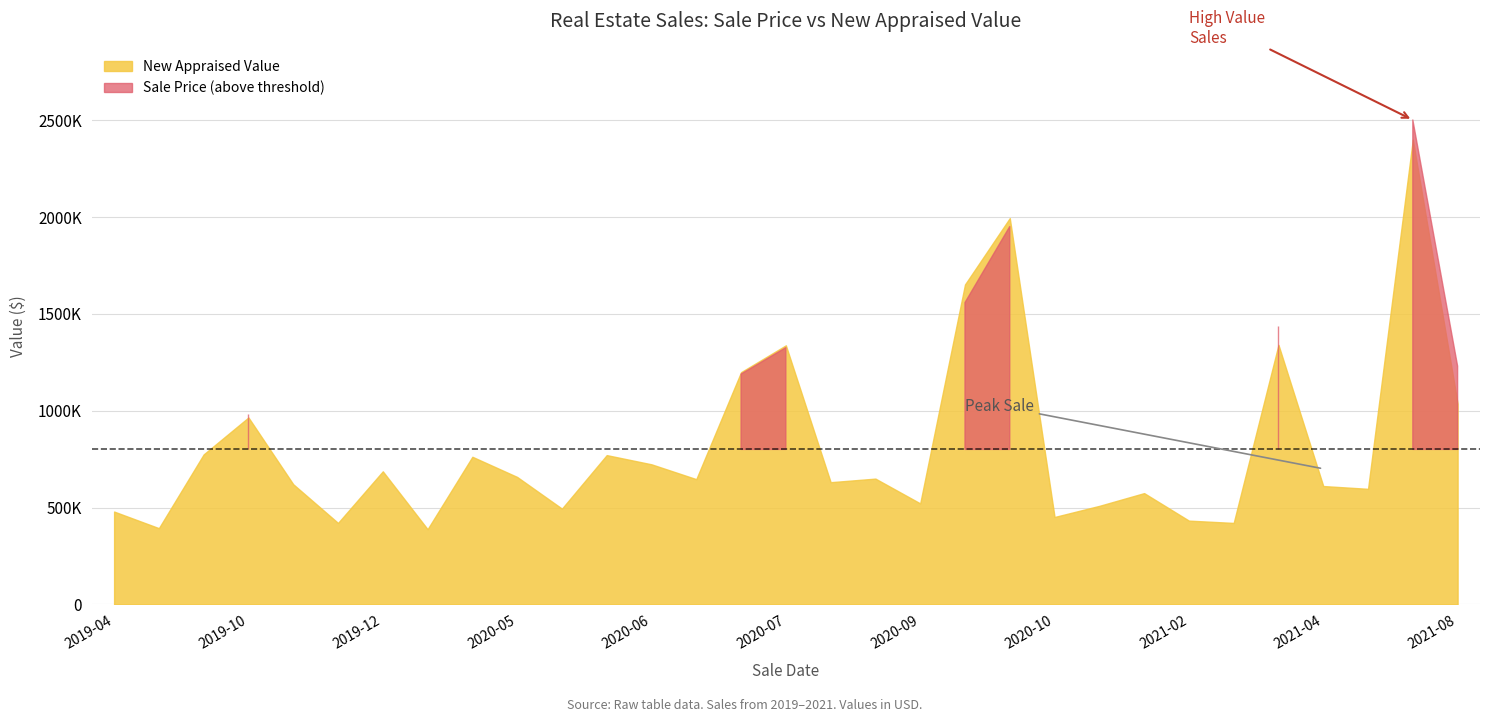

List the series in order of their peak value, highest first.

sale_price, new_appraised